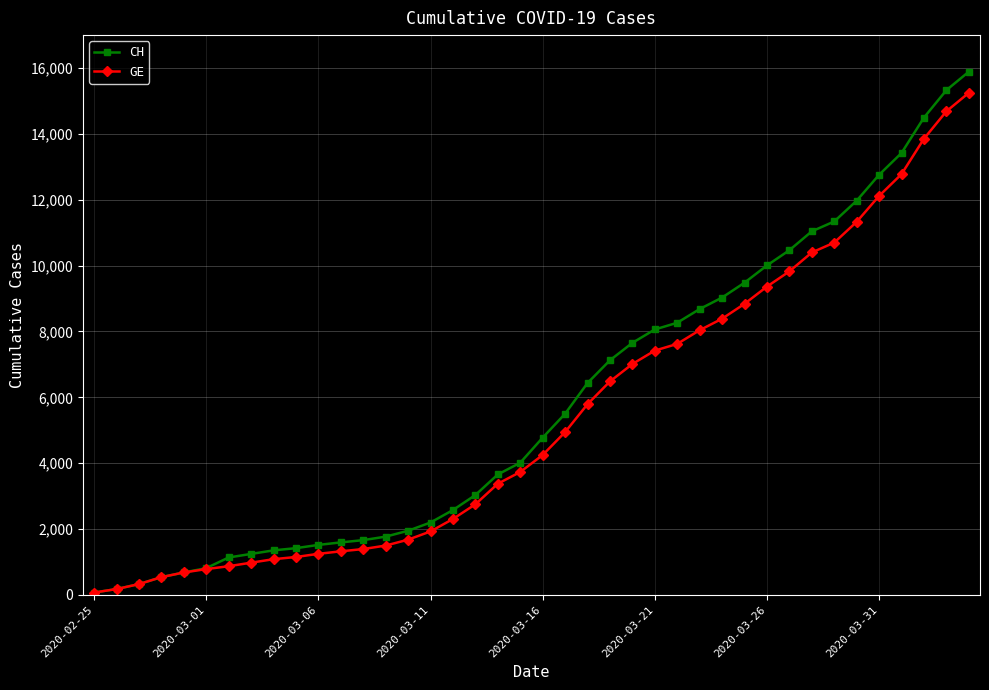

What is the sum of all CH values?

233466